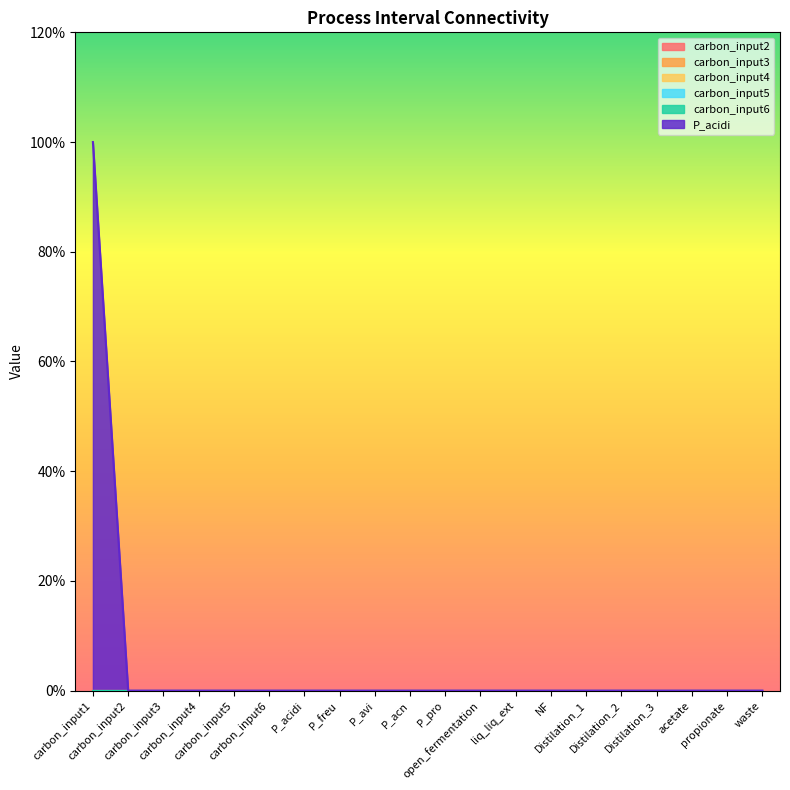

Between carbon_input4 and P_acn, which is larger?

carbon_input4